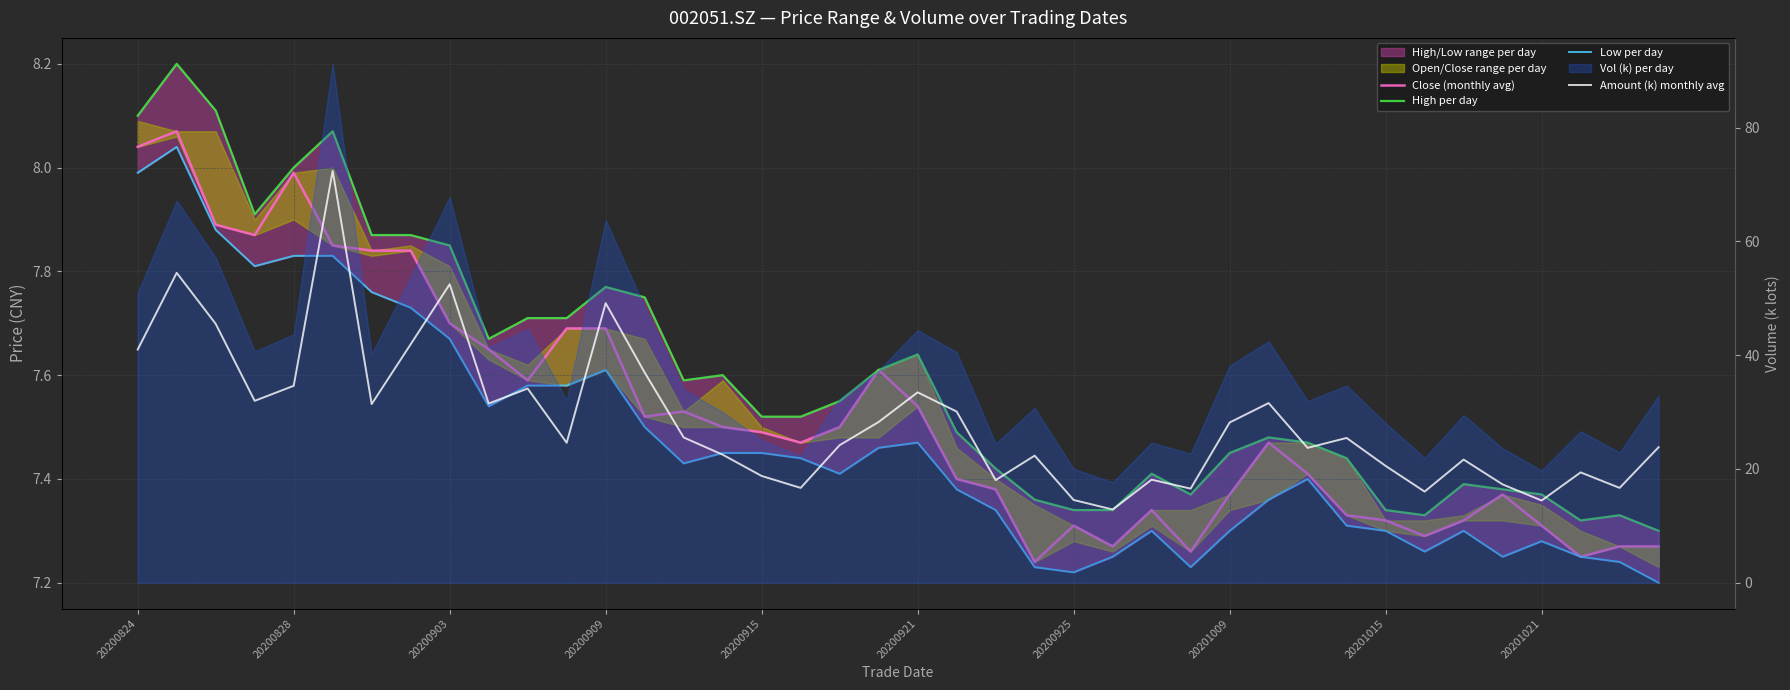

What is the difference between the Low per day values at 35 and 21?

0.1